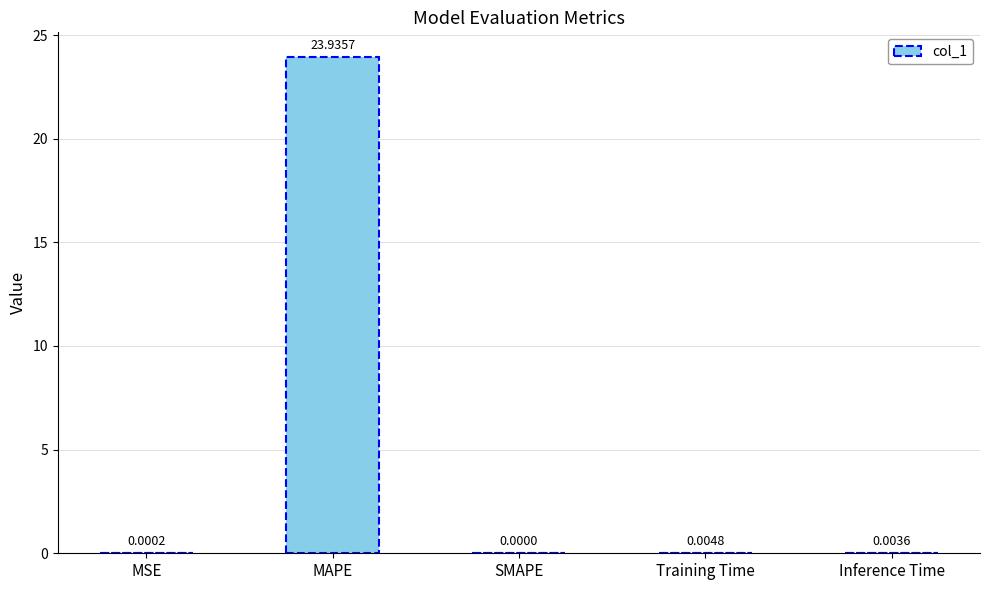

How many distinct data groups are displayed?

1